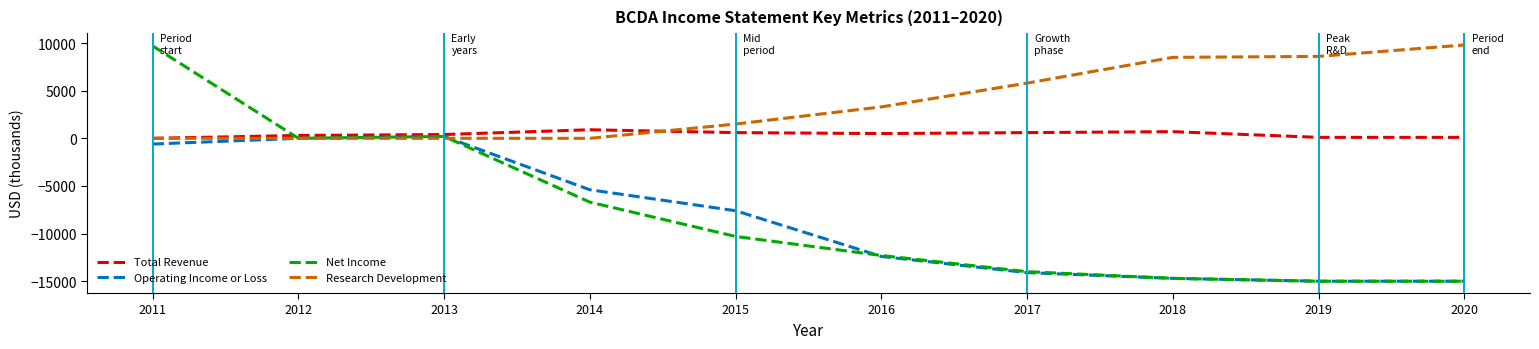

At which label does Research Development reach its peak?

2020